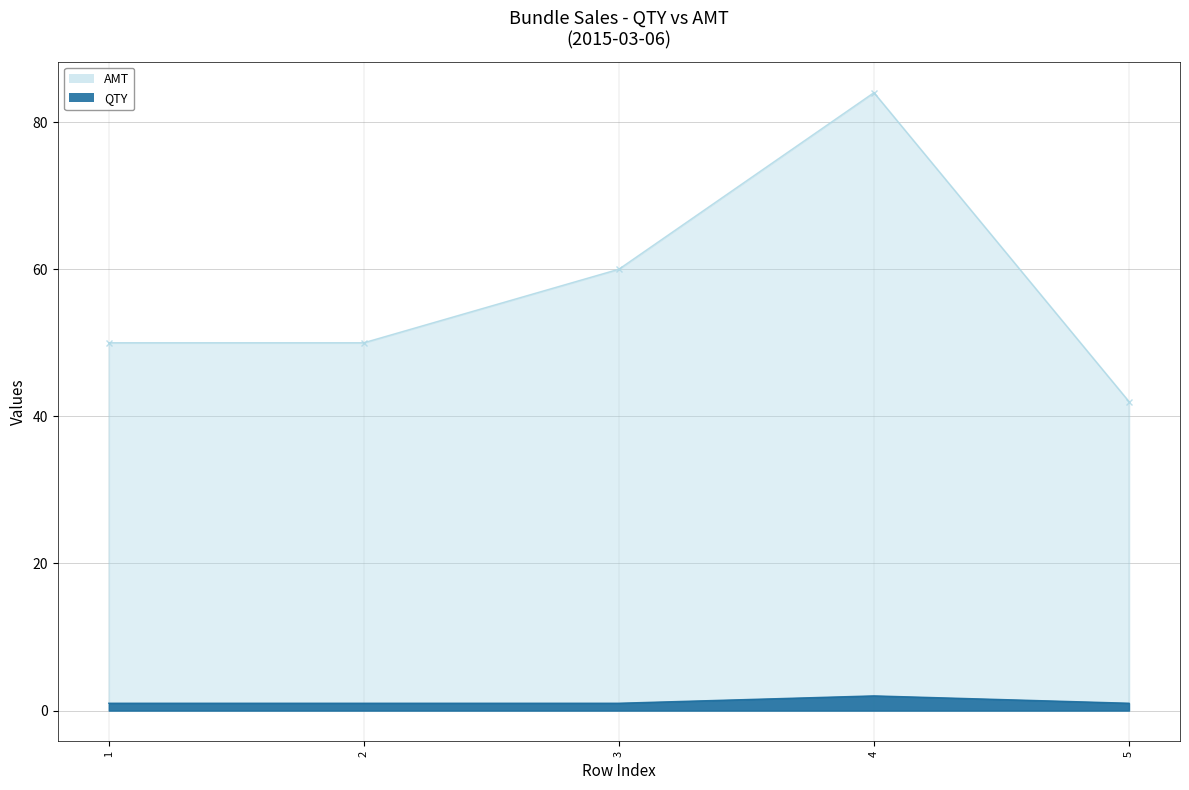

Rank the categories by QTY value from lowest to highest.

1, 2, 3, 5, 4